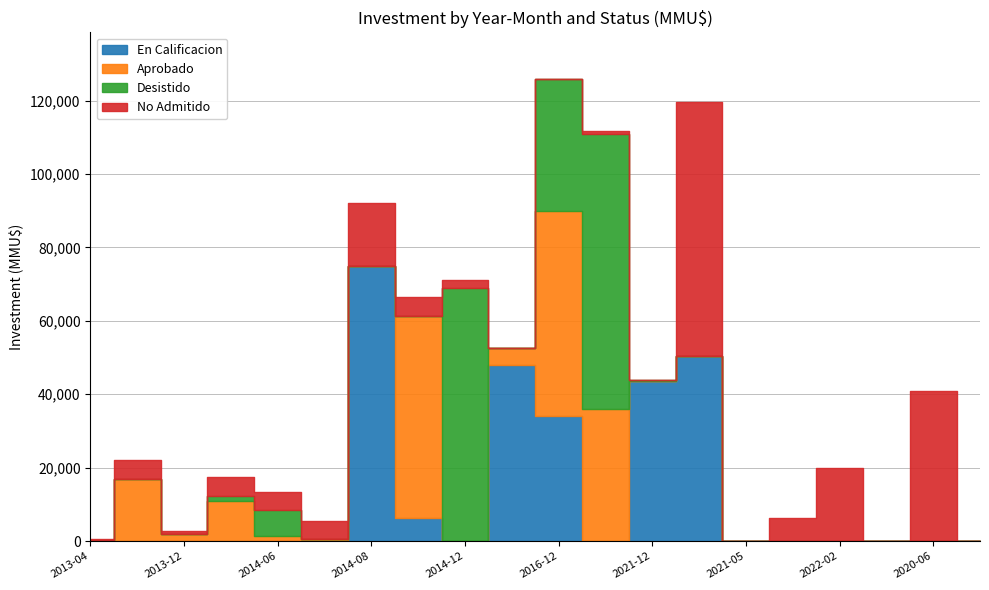

What is the label of the 1st point from the left?

2013-04